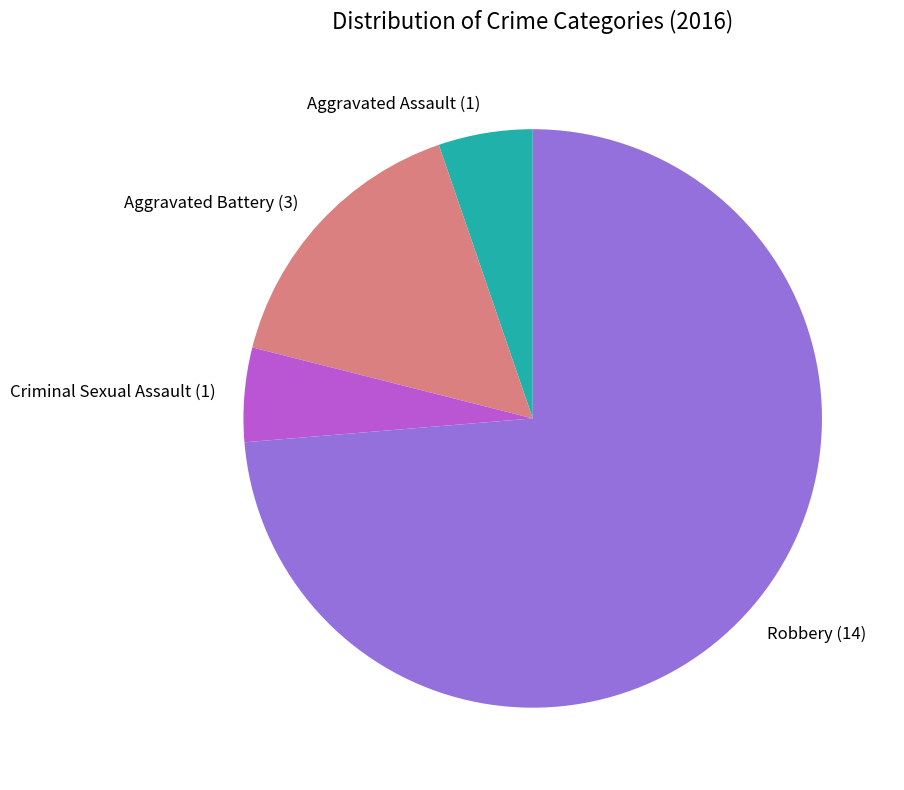

True or false: Aggravated Battery accounts for 9% of the total.

False